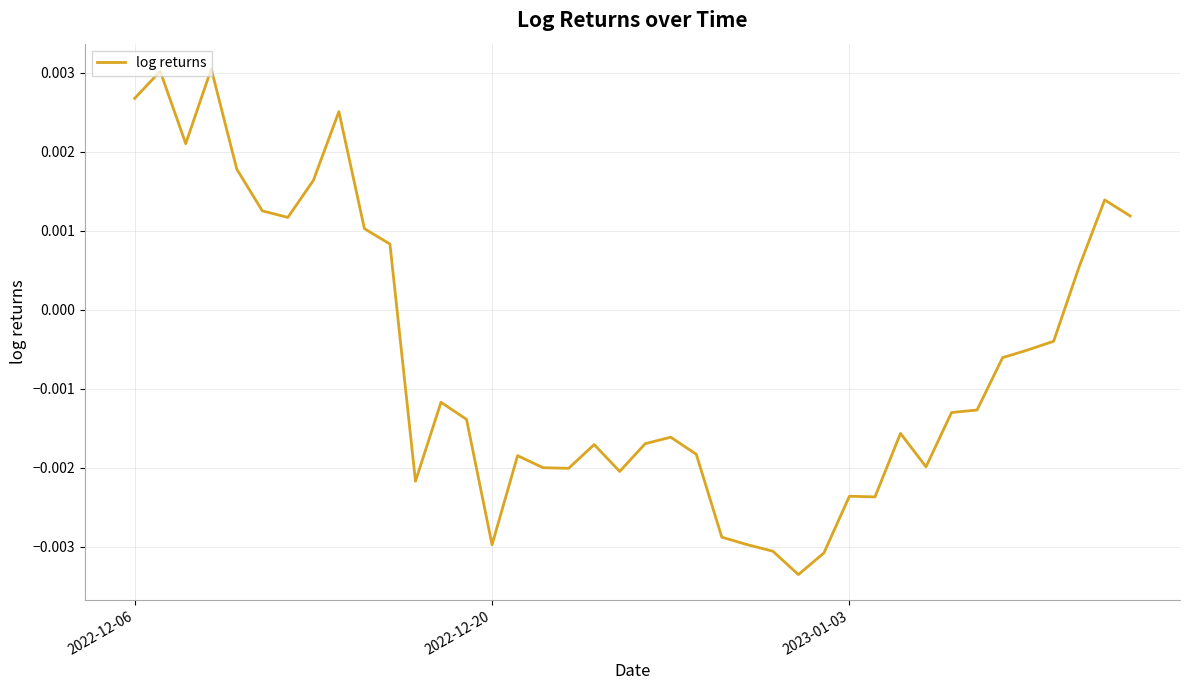

Does the chart display data point markers on the line(s)?

No